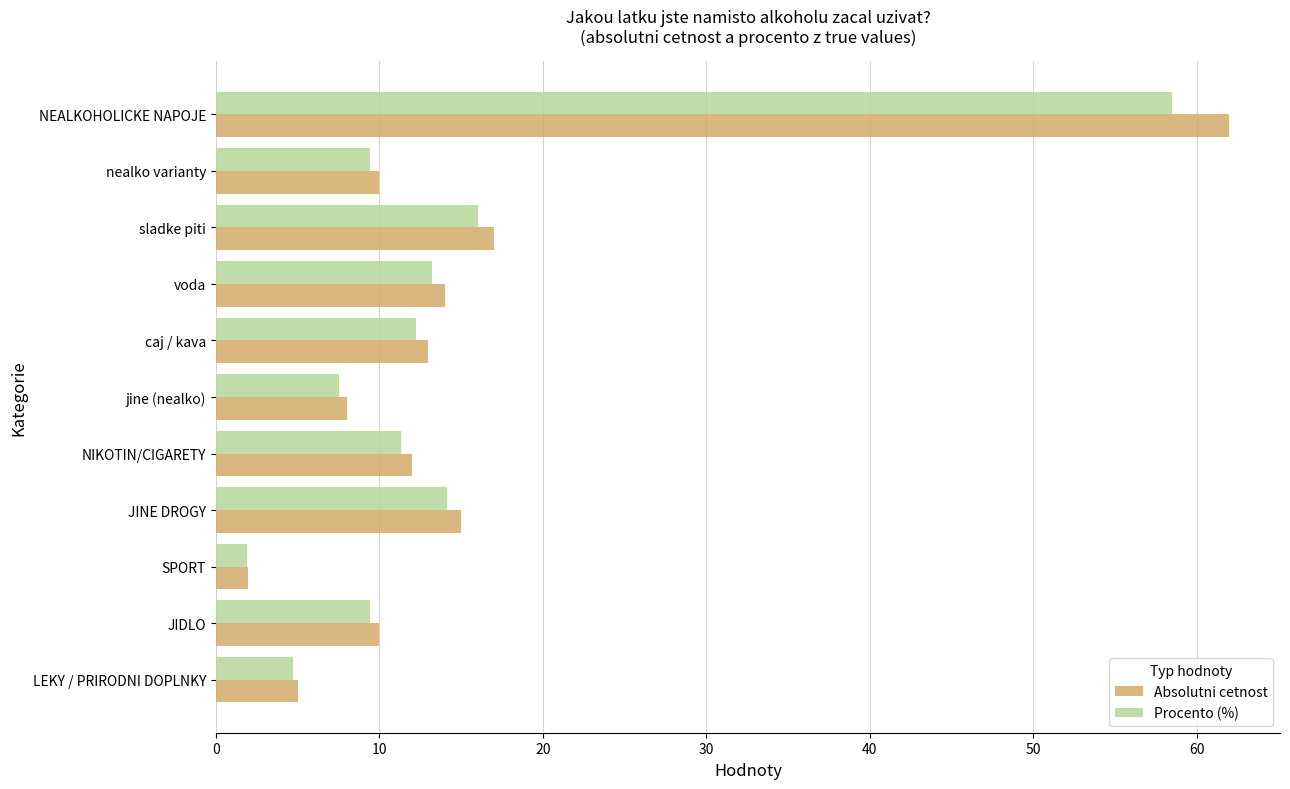

Where is Procento (%) nearest to the value 30?

sladke piti